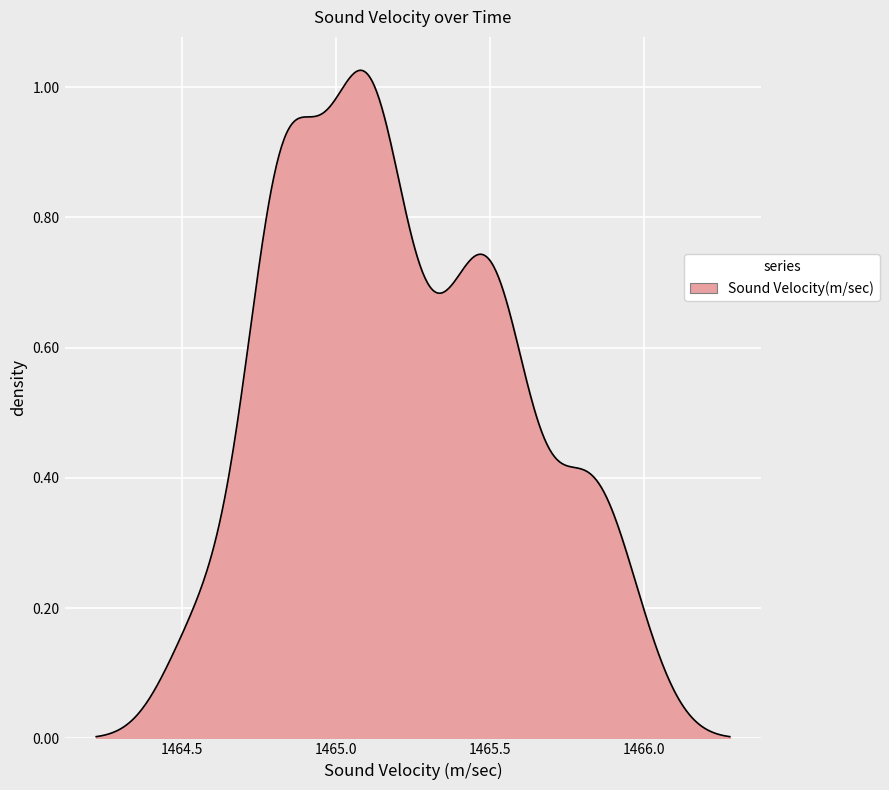

How many lines are shown in the chart?

1